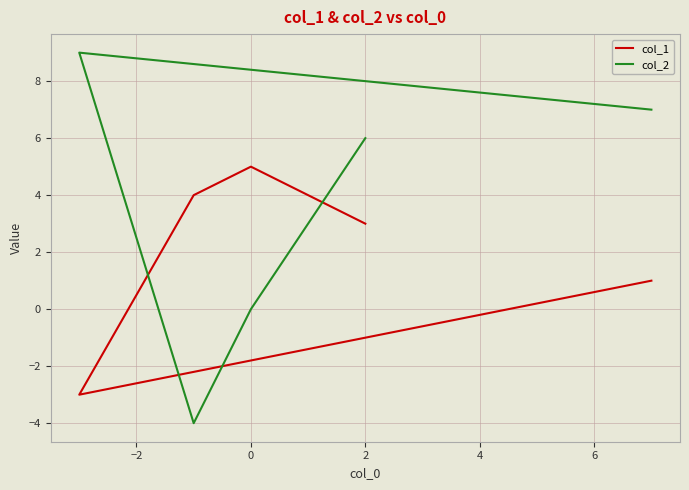

What is the average value of the col_2 series?

4